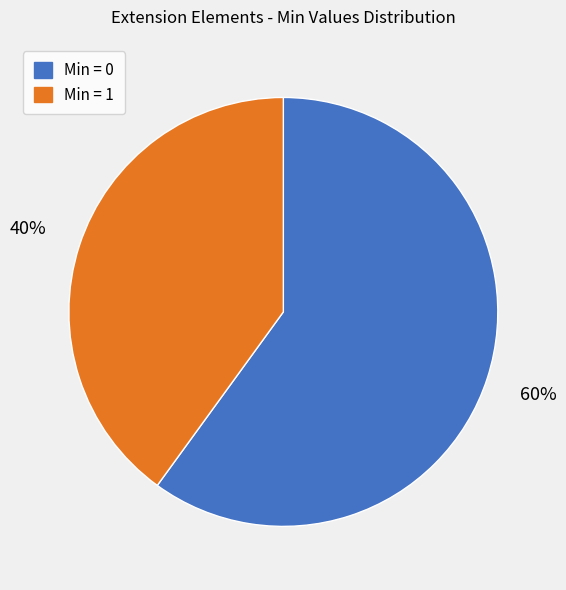

How many slices are in this pie chart?

2